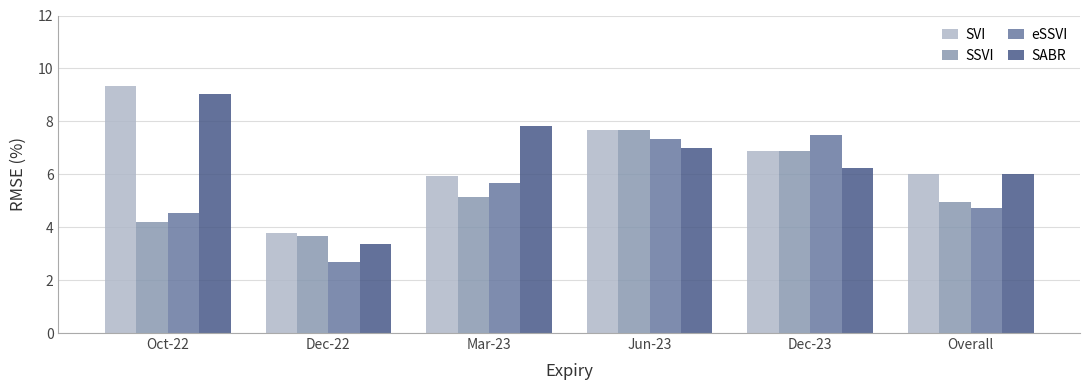

What is the difference between the highest and lowest values at Jun-23?

0.7